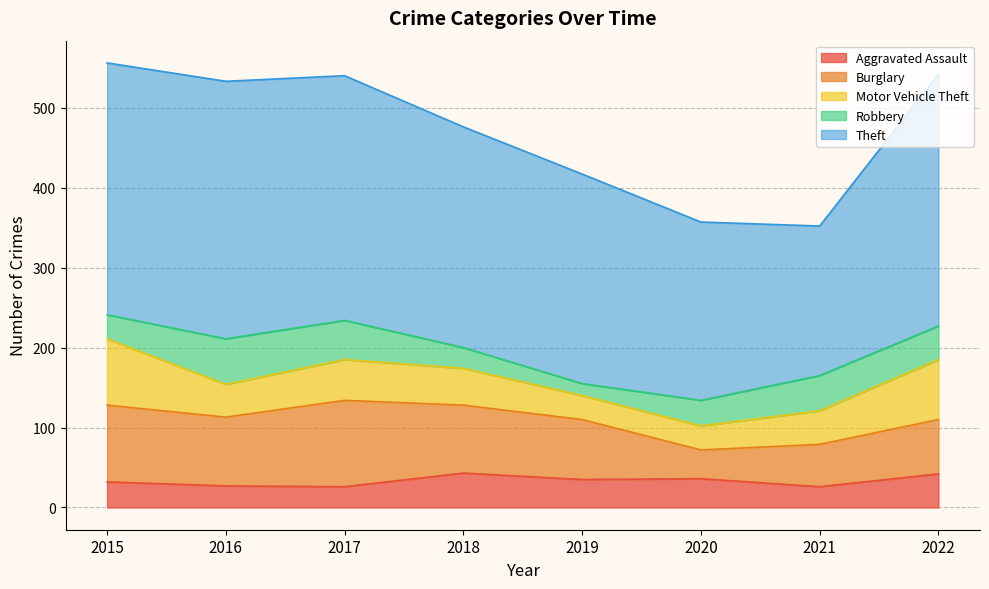

What is the minimum value for Motor Vehicle Theft?

30